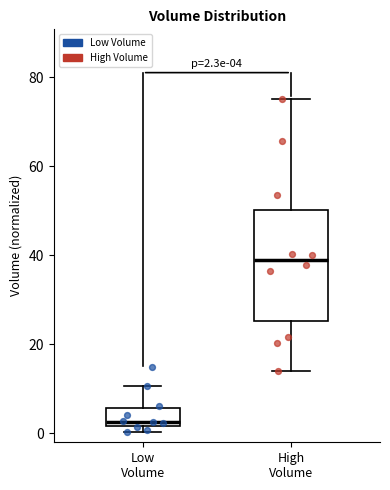

Which box is the tallest, from its lower edge to its upper edge?

High Volume